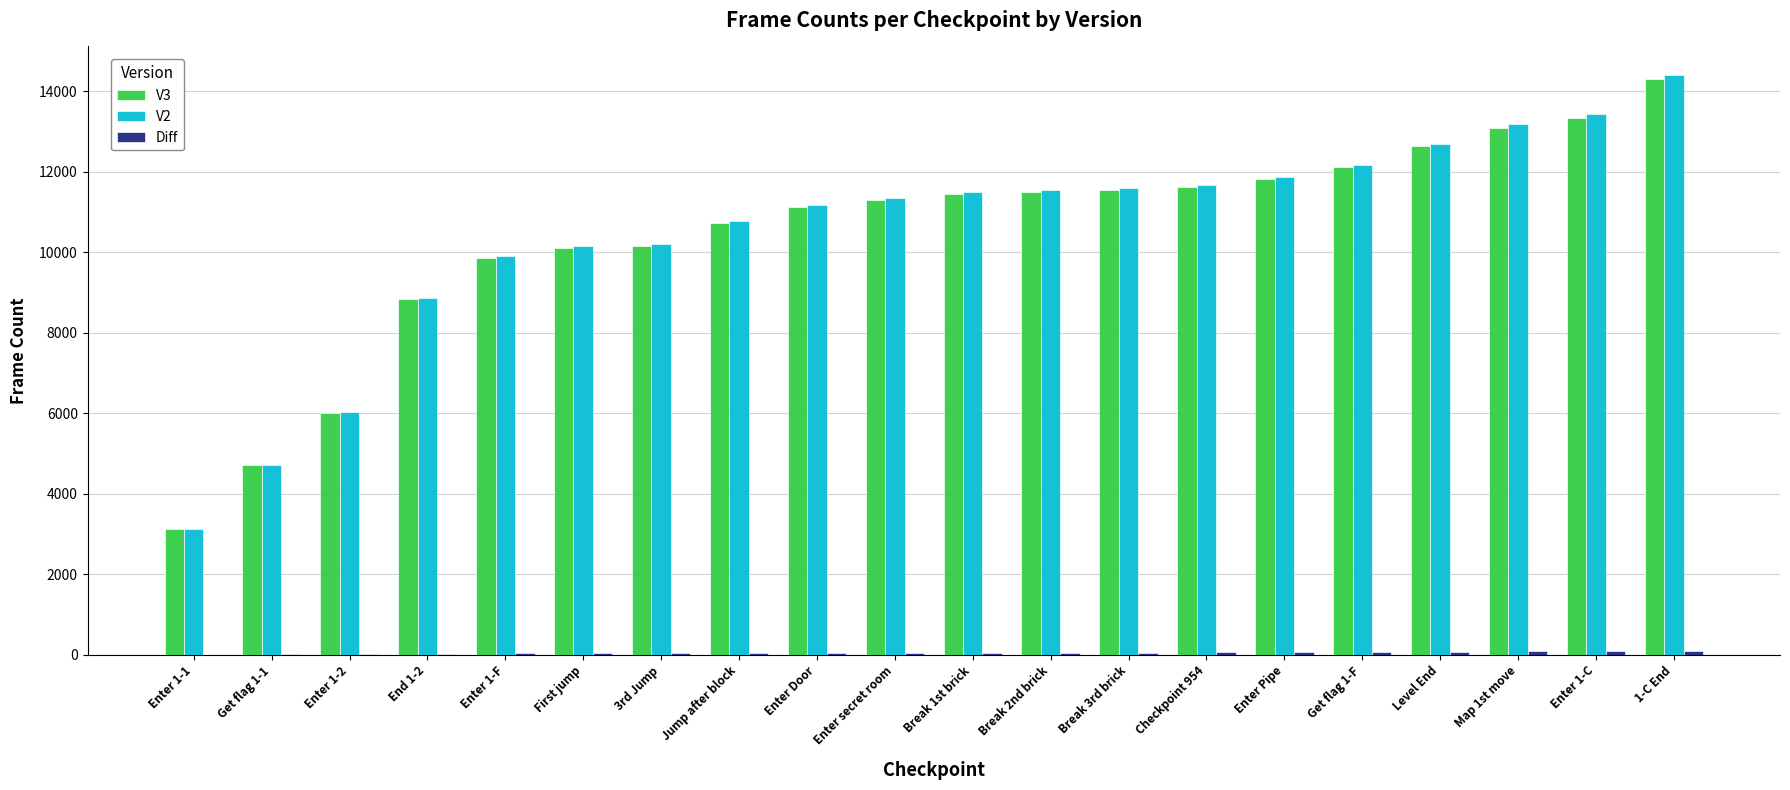

Which series has the widest spread of values?

V2